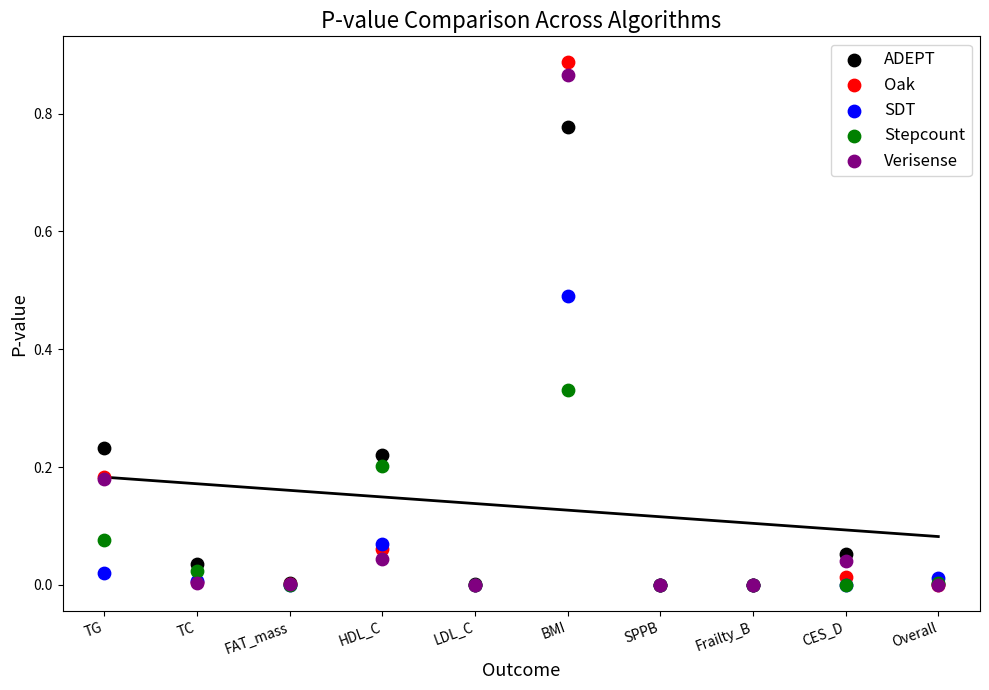

What are all the series names shown in the legend?

ADEPT, Oak, SDT, Stepcount, Verisense